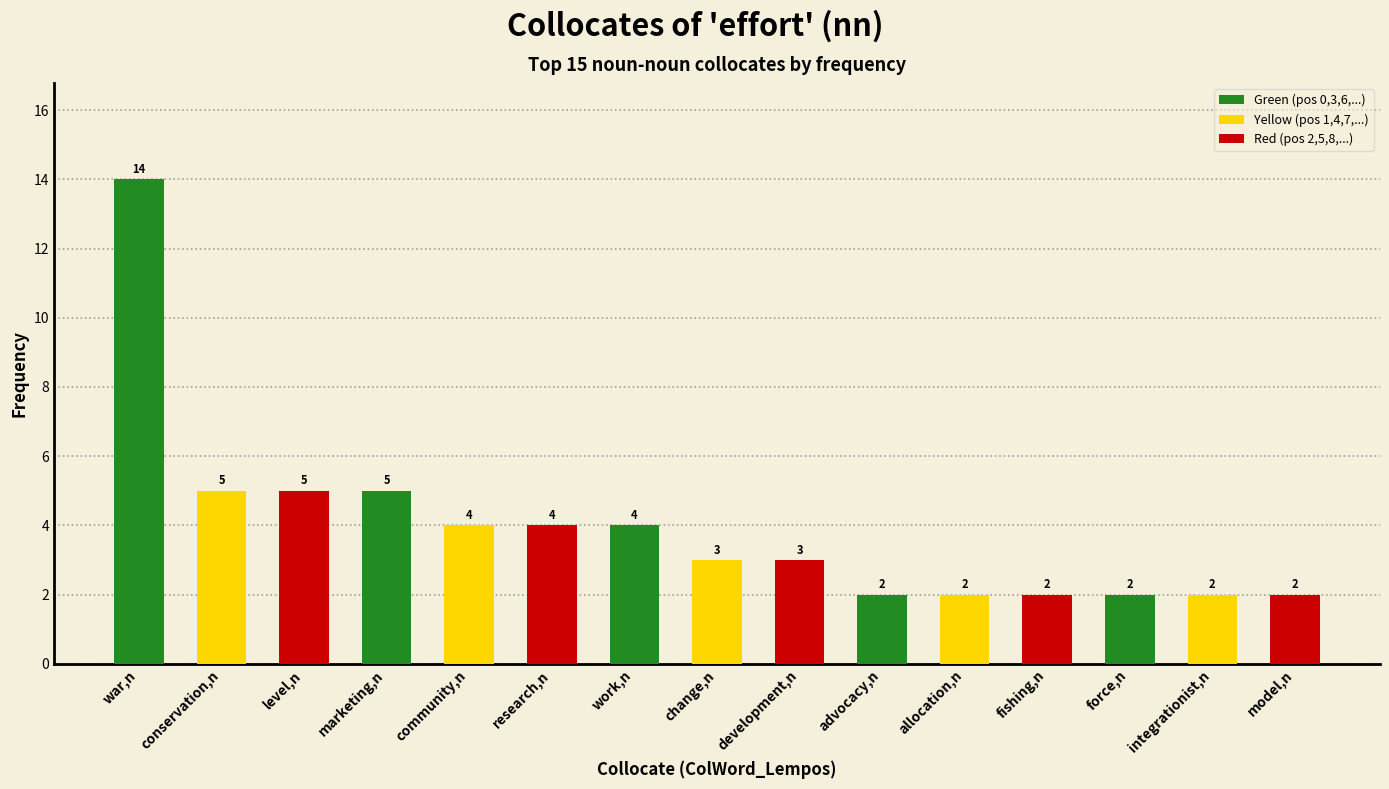

Which has a higher value, conservation,n or fishing,n?

conservation,n